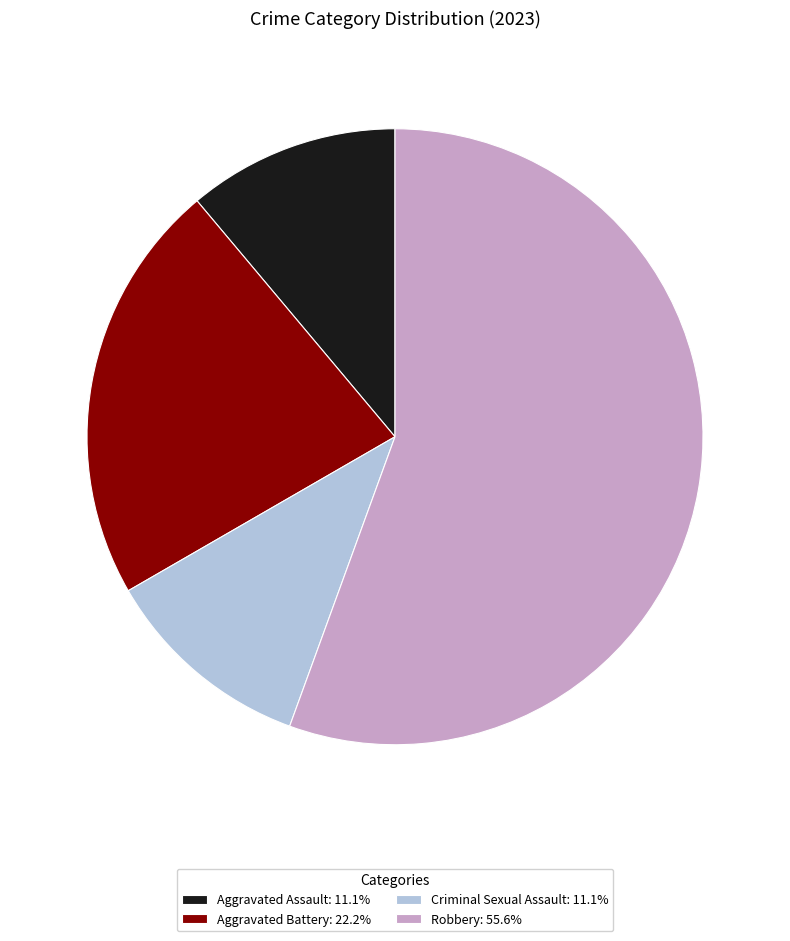

Is it true that Robbery is 56% of the pie?

True